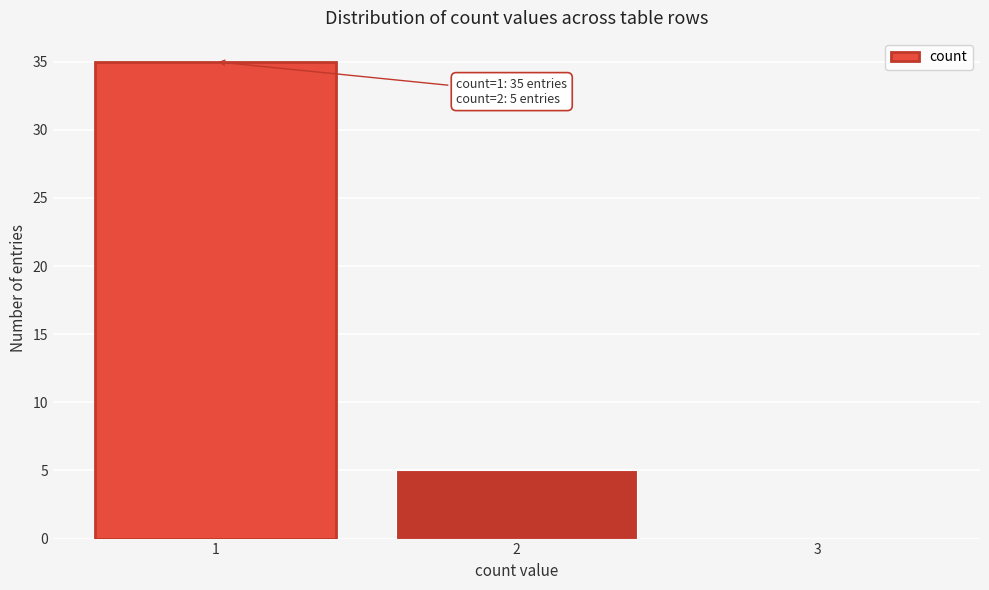

Over which range of the x-axis is the bar tallest?

0.5 to 1.5